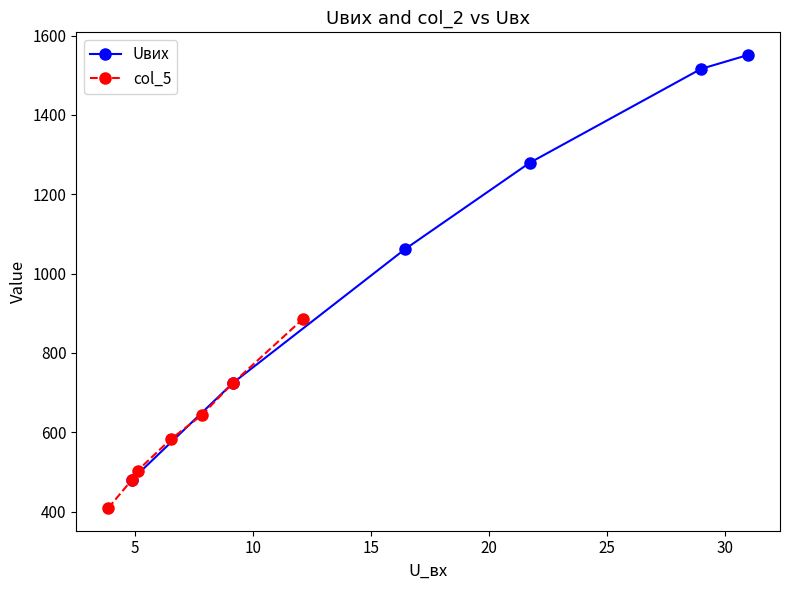

What is the maximum value for Uвих?

1551.0